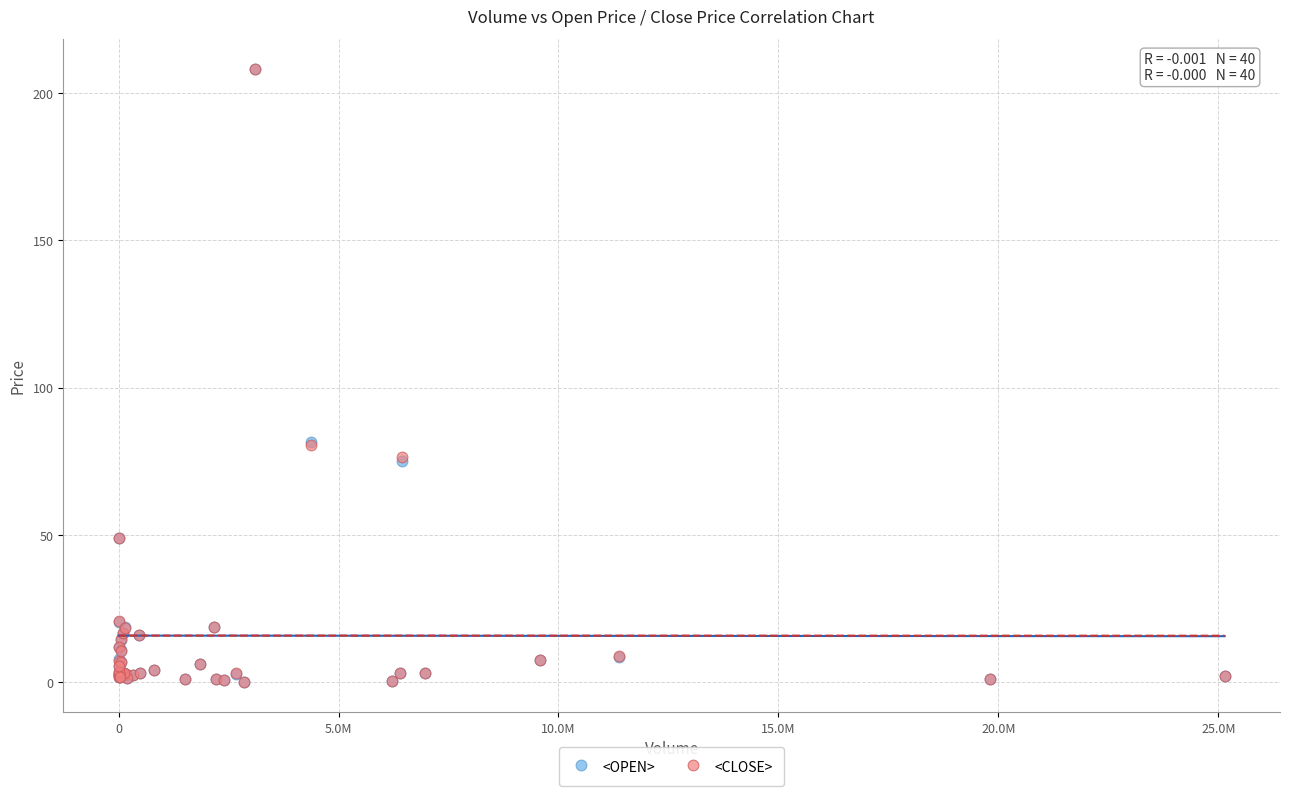

What are all the series names shown in the legend?

<OPEN>, <CLOSE>